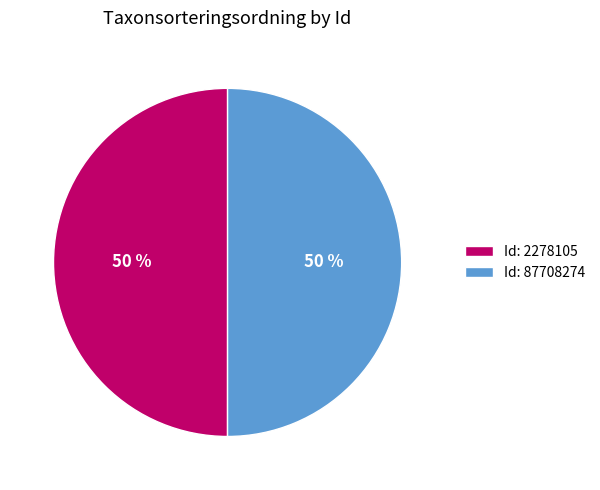

Is it true that Id: 2278105 is 50% of the pie?

True